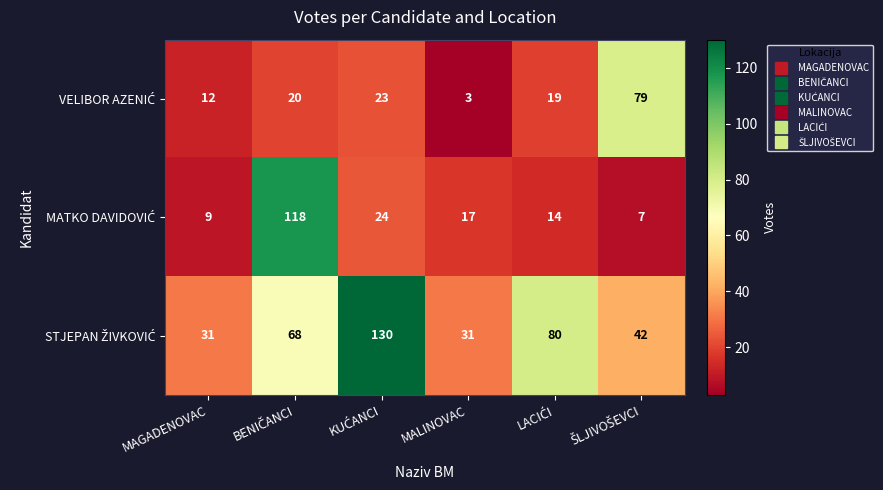

What is the minimum value shown in the chart?

3